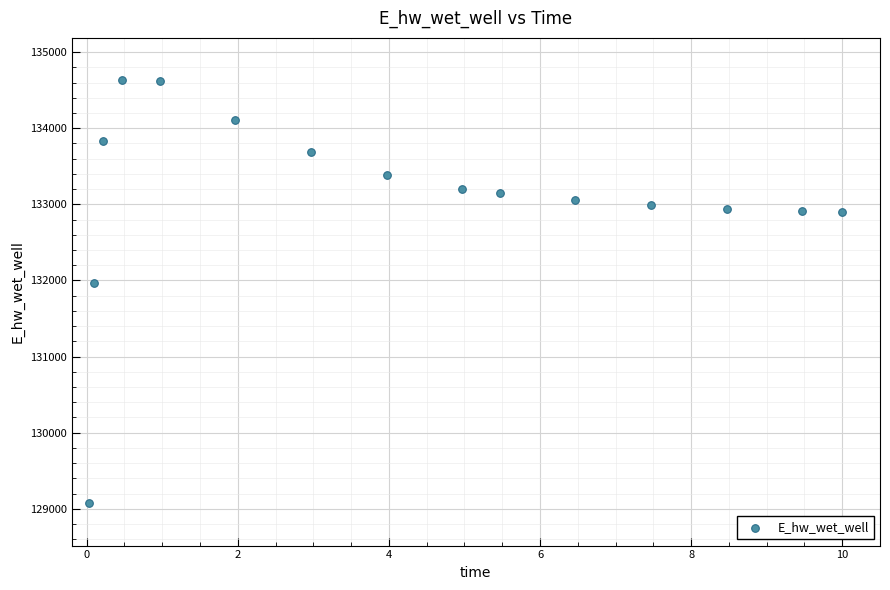

What is the range of Y values (max minus min)?

5560.0